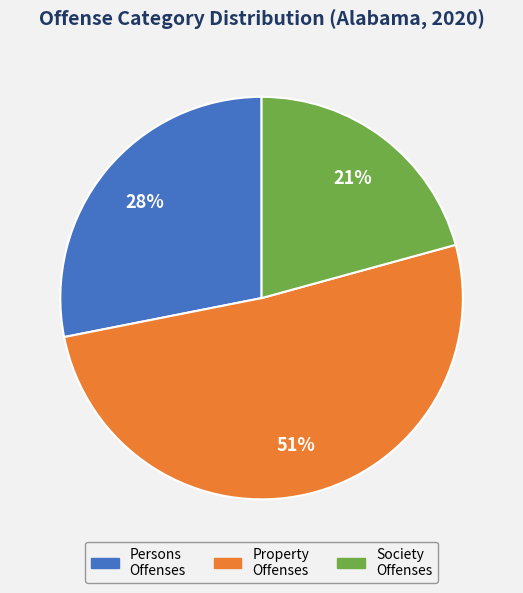

What is the smallest slice in the pie chart?

Society Offenses